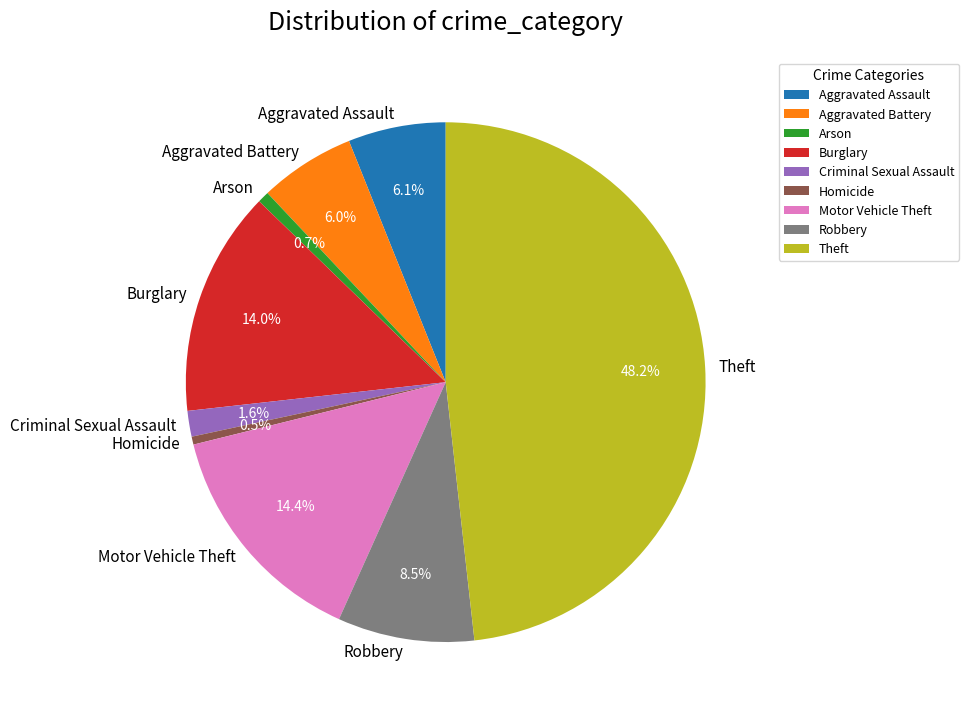

What is the largest slice in the pie chart?

Theft